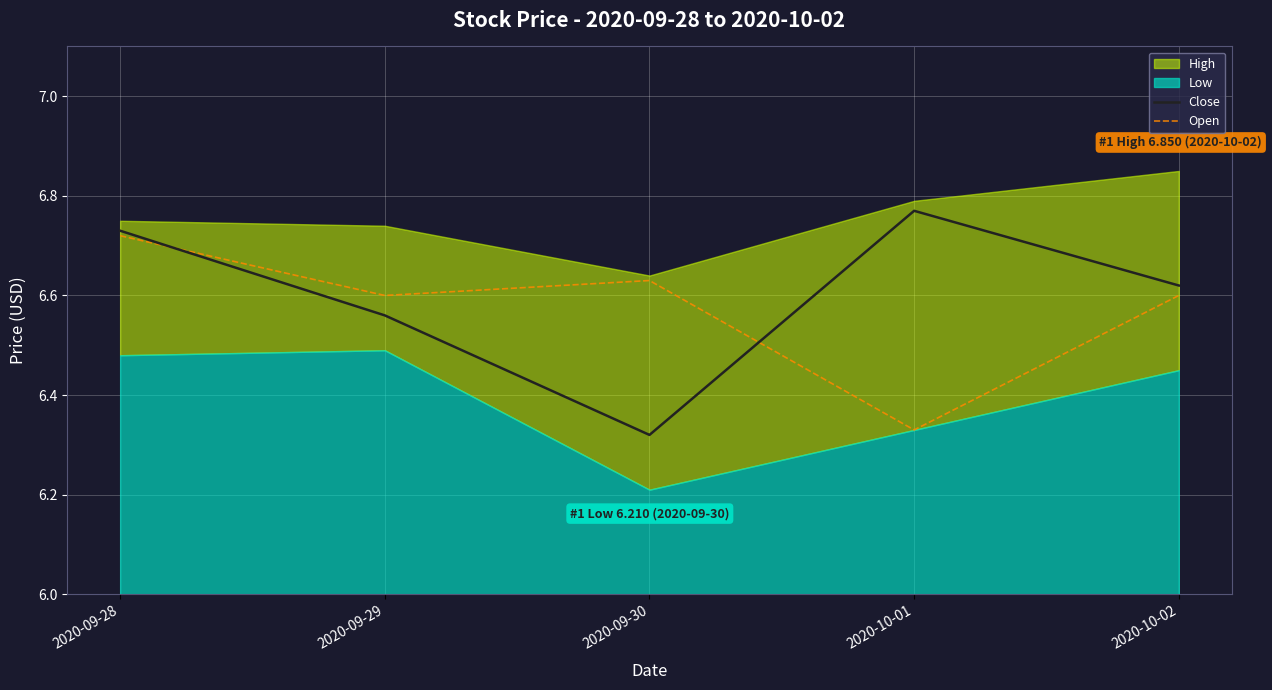

True or false: Close and Open cross at least once.

True